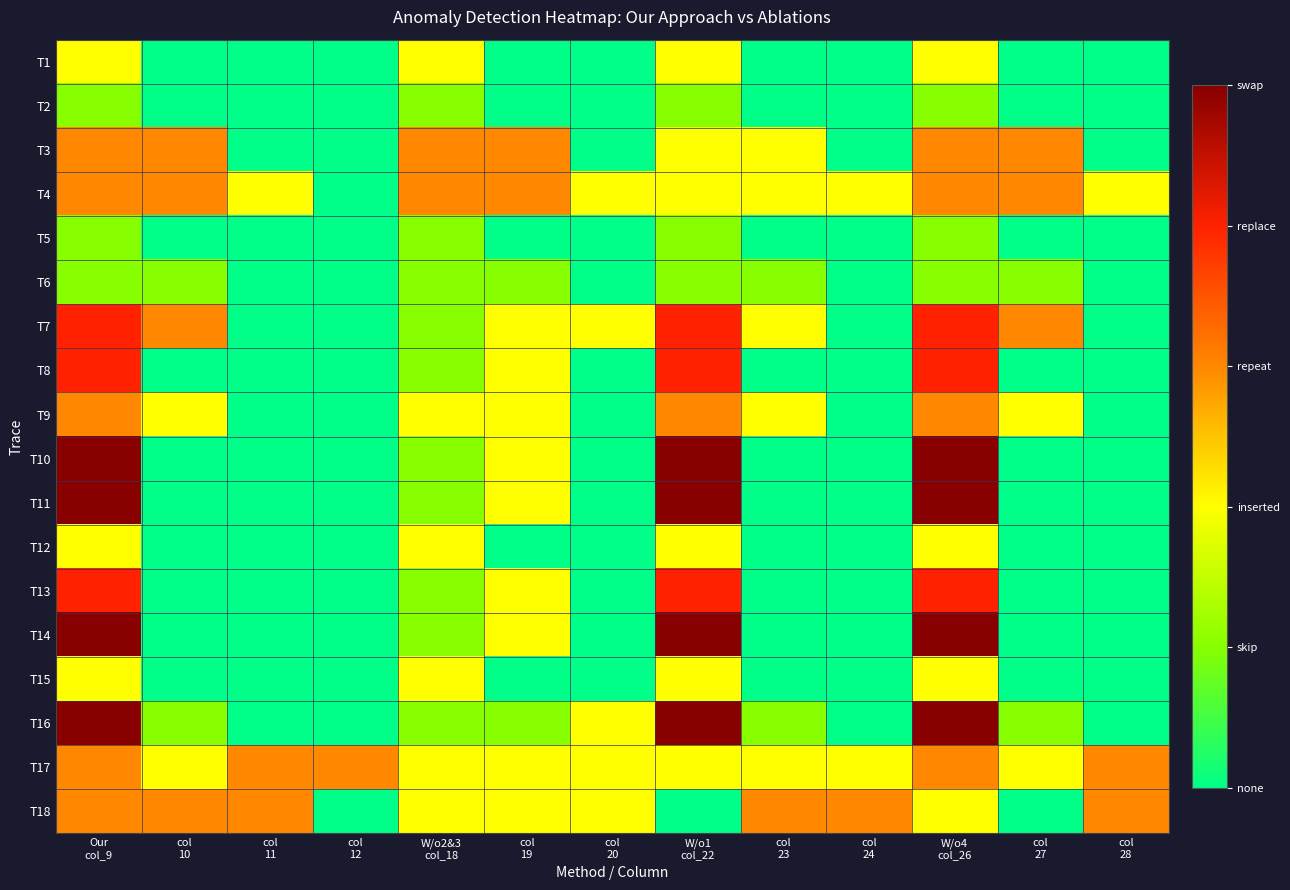

Which label corresponds to the largest value in the chart?

Our
col_9